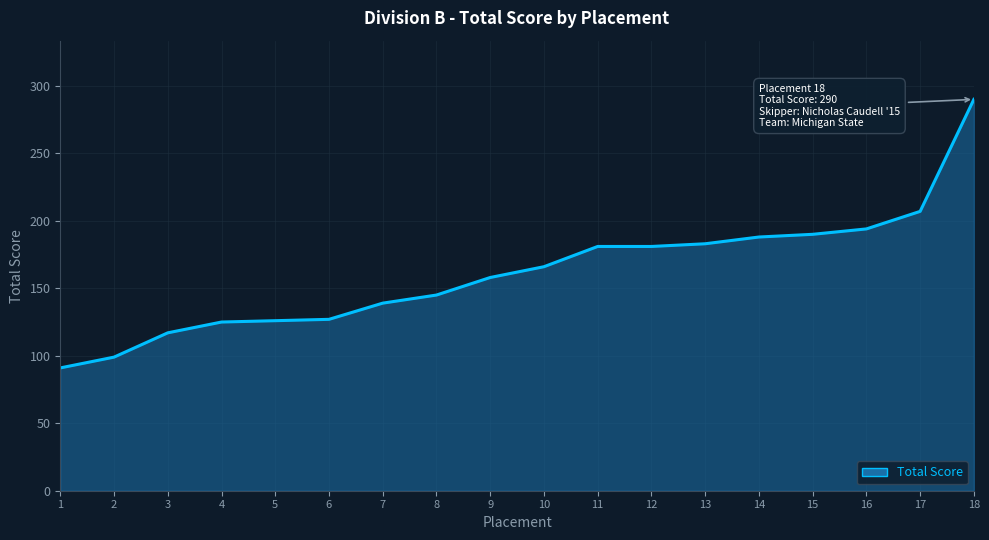

How many categories are shown in the chart?

18